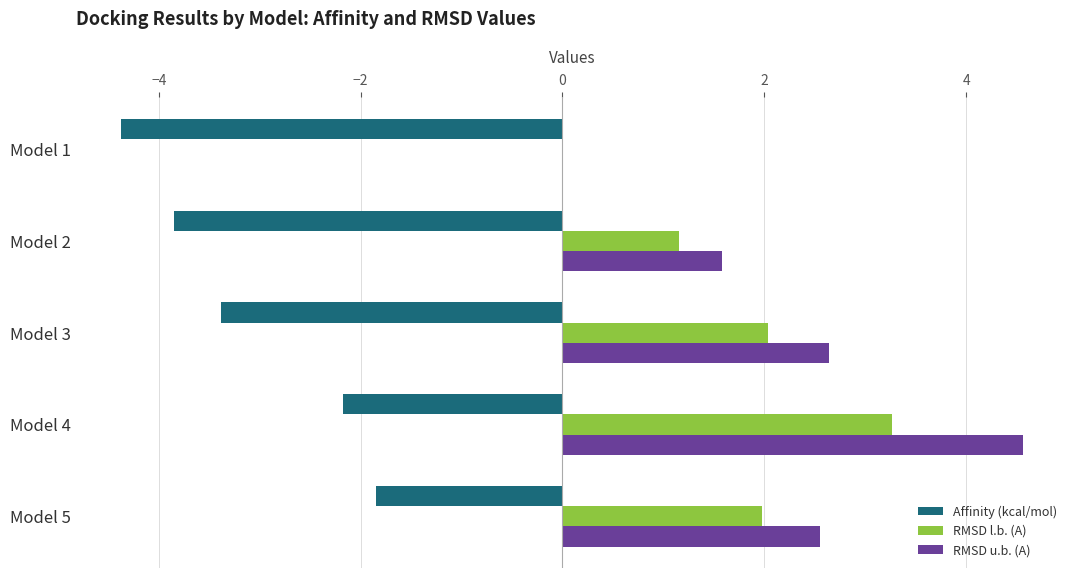

Between Model 2 and Model 5, which series saw the biggest shift?

Affinity (kcal/mol)